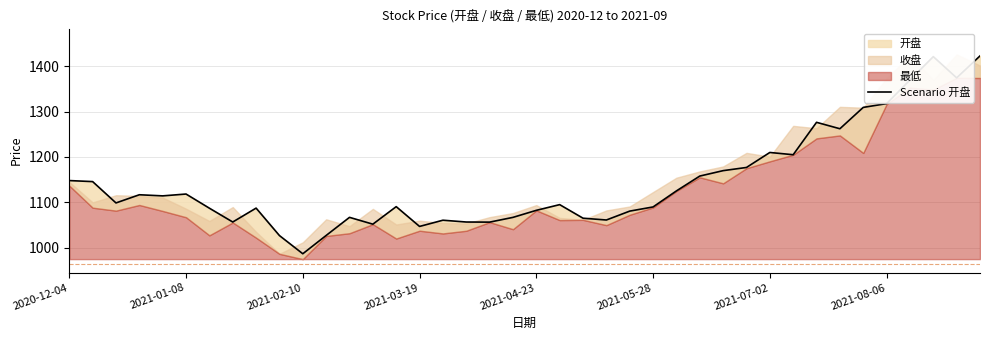

Where is the data nearest to the value 1204?

31